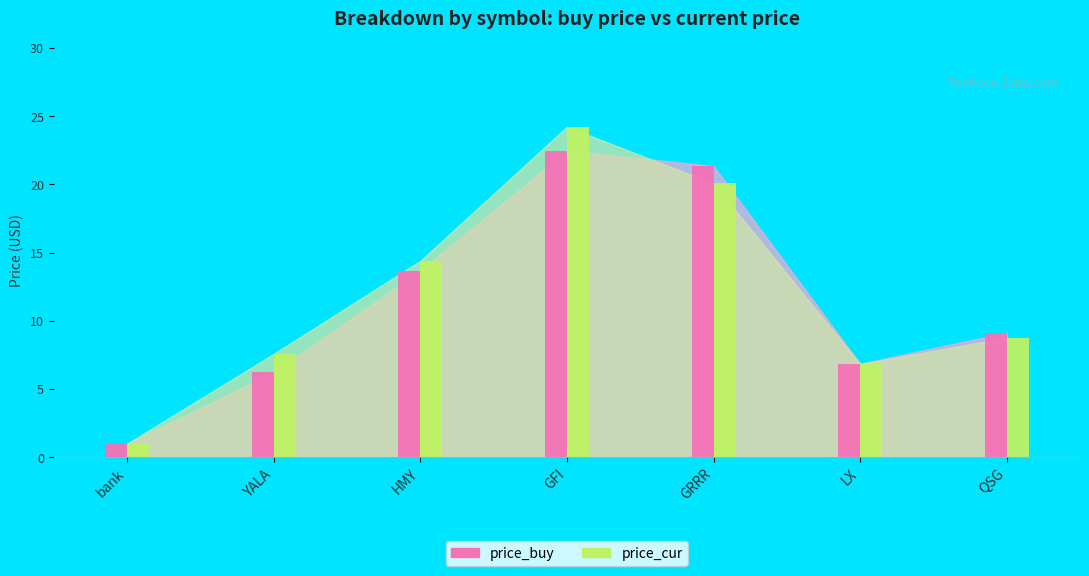

The price_cur series shows 8.8 at QSG. True or false?

True